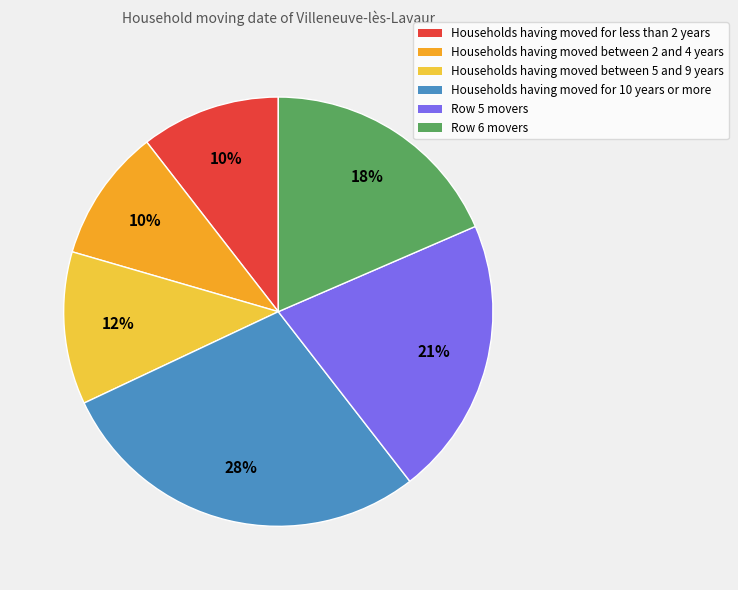

Is there any slice that represents more than half of the pie?

No